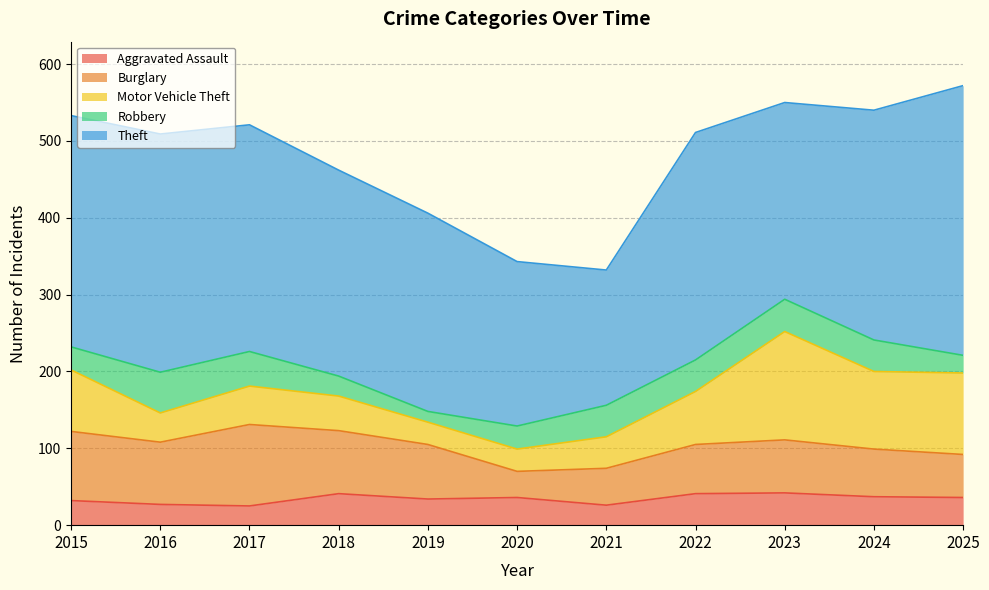

True or false: Burglary has a value of 53 at 2020.

False